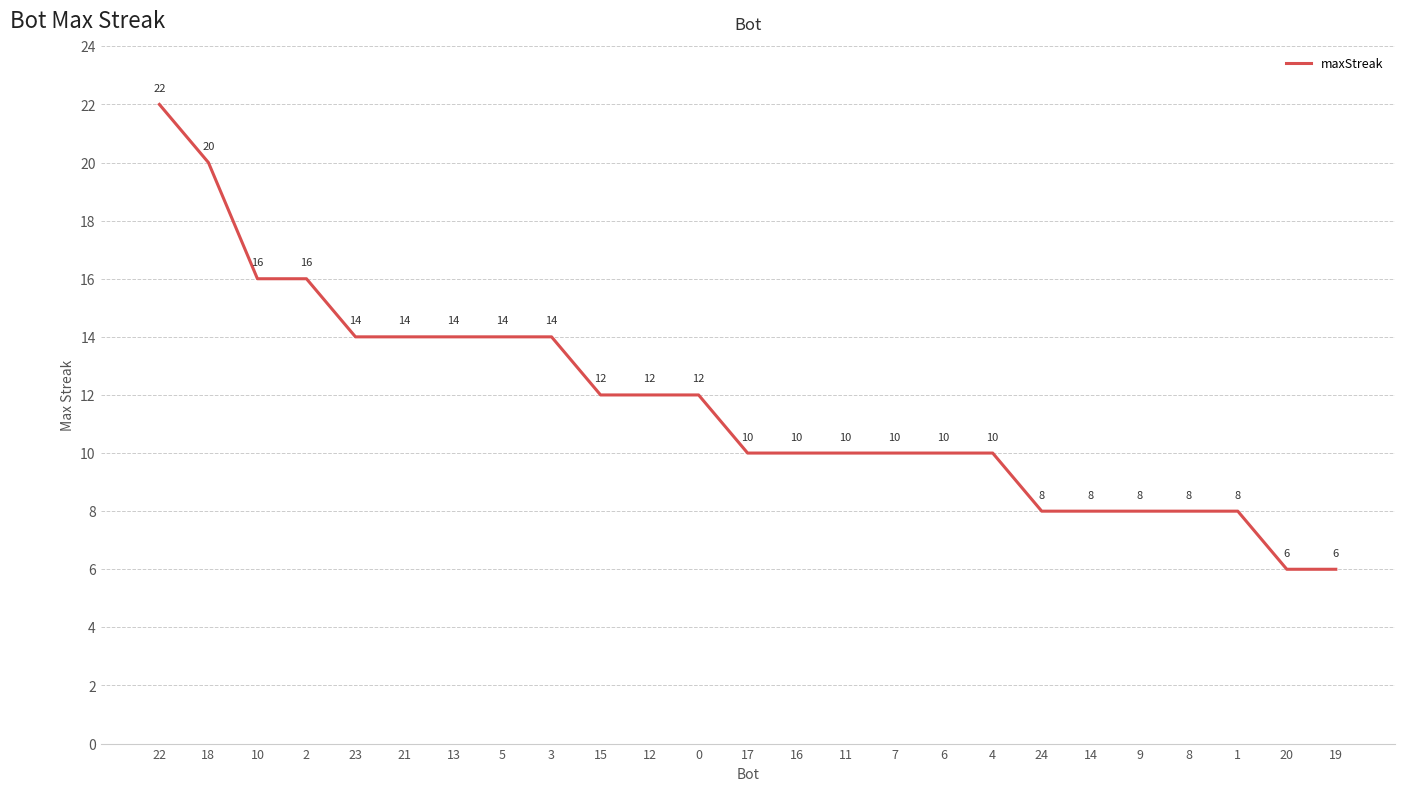

Which label corresponds to the largest value in the chart?

22